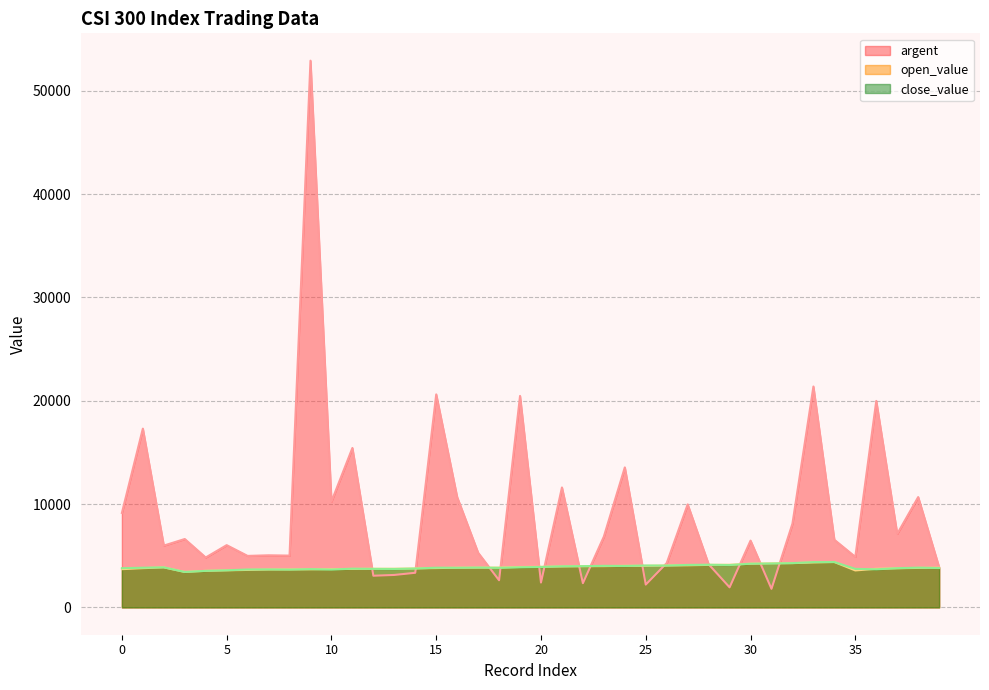

At 10, list the series in order from smallest to largest.

open_value line, close_value line, argent line